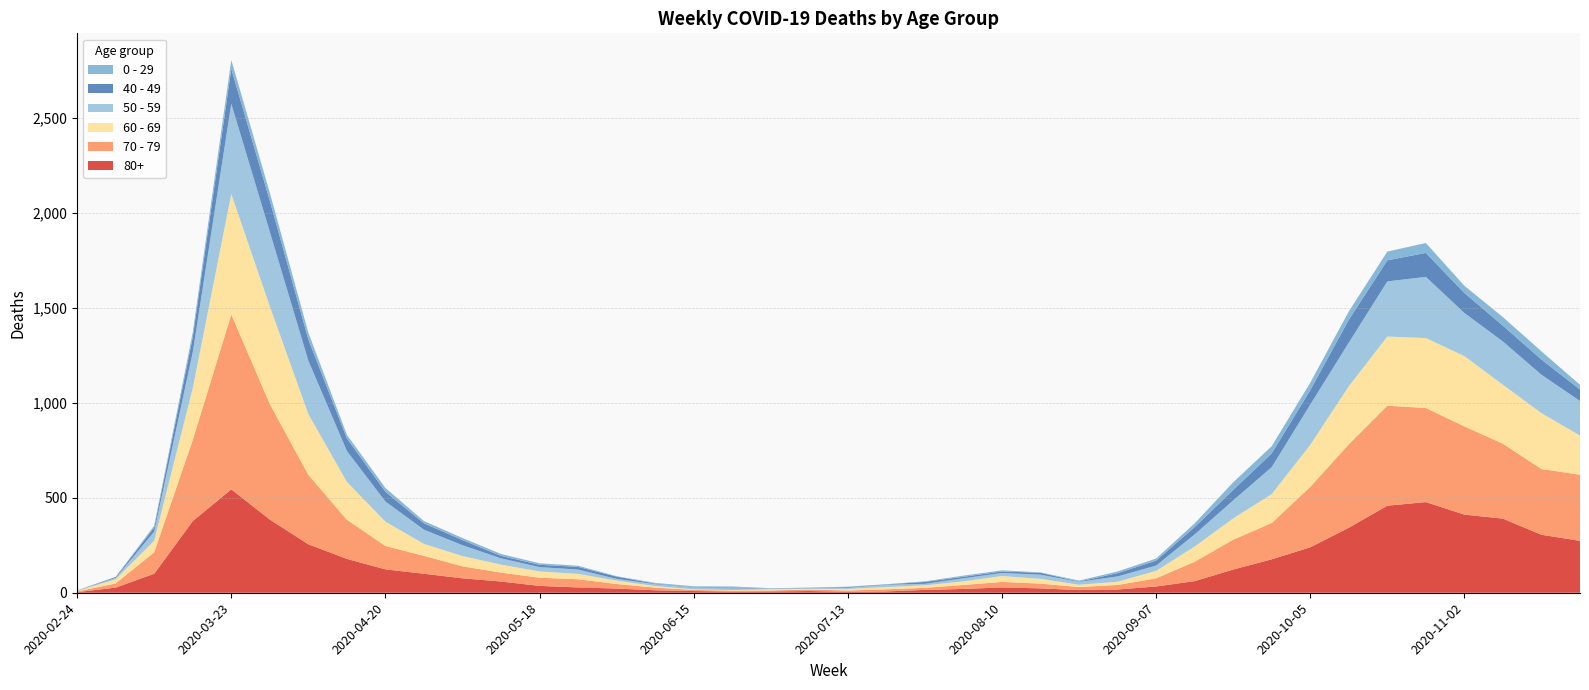

Reading left to right, list all the values displayed in this chart.

80+: 2020-02-24=3	2020-03-02=27	2020-03-09=100	2020-03-16=377	2020-03-23=544	2020-03-30=385	2020-04-06=255	2020-04-13=178	2020-04-20=123	2020-04-27=100	2020-05-04=76	2020-05-11=59	2020-05-18=36	2020-05-25=28	2020-06-01=22	2020-06-08=13	2020-06-15=9	2020-06-22=6	2020-06-29=7	2020-07-06=9	2020-07-13=5	2020-07-20=7	2020-07-27=15	2020-08-03=20	2020-08-10=28	2020-08-17=23	2020-08-24=14	2020-08-31=17	2020-09-07=33	2020-09-14=61	2020-09-21=122	2020-09-28=176	2020-10-05=239	2020-10-12=342	2020-10-19=458	2020-10-26=477	2020-11-02=411	2020-11-09=390	2020-11-16=305	2020-11-23=273
70 - 79: 2020-02-24=4	2020-03-02=22	2020-03-09=113	2020-03-16=427	2020-03-23=920	2020-03-30=608	2020-04-06=365	2020-04-13=206	2020-04-20=123	2020-04-27=94	2020-05-04=63	2020-05-11=47	2020-05-18=43	2020-05-25=43	2020-06-01=24	2020-06-08=14	2020-06-15=6	2020-06-22=5	2020-06-29=5	2020-07-06=8	2020-07-13=7	2020-07-20=11	2020-07-27=11	2020-08-03=21	2020-08-10=29	2020-08-17=25	2020-08-24=16	2020-08-31=24	2020-09-07=43	2020-09-14=102	2020-09-21=157	2020-09-28=191	2020-10-05=318	2020-10-12=439	2020-10-19=526	2020-10-26=495	2020-11-02=464	2020-11-09=394	2020-11-16=346	2020-11-23=348
60 - 69: 2020-02-24=2	2020-03-02=22	2020-03-09=61	2020-03-16=272	2020-03-23=634	2020-03-30=514	2020-04-06=320	2020-04-13=199	2020-04-20=128	2020-04-27=63	2020-05-04=54	2020-05-11=42	2020-05-18=33	2020-05-25=28	2020-06-01=18	2020-06-08=8	2020-06-15=3	2020-06-22=3	2020-06-29=6	2020-07-06=3	2020-07-13=8	2020-07-20=12	2020-07-27=13	2020-08-03=19	2020-08-10=31	2020-08-17=25	2020-08-24=12	2020-08-31=17	2020-09-07=39	2020-09-14=80	2020-09-21=112	2020-09-28=152	2020-10-05=221	2020-10-12=305	2020-10-19=364	2020-10-26=368	2020-11-02=370	2020-11-09=310	2020-11-16=294	2020-11-23=206
50 - 59: 2020-02-24=3	2020-03-02=7	2020-03-09=48	2020-03-16=190	2020-03-23=475	2020-03-30=392	2020-04-06=281	2020-04-13=163	2020-04-20=106	2020-04-27=75	2020-05-04=57	2020-05-11=33	2020-05-18=23	2020-05-25=23	2020-06-01=9	2020-06-08=10	2020-06-15=8	2020-06-22=9	2020-06-29=3	2020-07-06=5	2020-07-13=6	2020-07-20=12	2020-07-27=8	2020-08-03=16	2020-08-10=16	2020-08-17=22	2020-08-24=15	2020-08-31=28	2020-09-07=28	2020-09-14=64	2020-09-21=95	2020-09-28=142	2020-10-05=212	2020-10-12=230	2020-10-19=290	2020-10-26=322	2020-11-02=227	2020-11-09=228	2020-11-16=202	2020-11-23=182
40 - 49: 2020-02-24=0	2020-03-02=5	2020-03-09=21	2020-03-16=79	2020-03-23=183	2020-03-30=163	2020-04-06=111	2020-04-13=66	2020-04-20=51	2020-04-27=33	2020-05-04=27	2020-05-11=13	2020-05-18=12	2020-05-25=14	2020-06-01=12	2020-06-08=3	2020-06-15=2	2020-06-22=5	2020-06-29=1	2020-07-06=1	2020-07-13=4	2020-07-20=2	2020-07-27=10	2020-08-03=8	2020-08-10=8	2020-08-17=10	2020-08-24=2	2020-08-31=17	2020-09-07=26	2020-09-14=38	2020-09-21=55	2020-09-28=72	2020-10-05=76	2020-10-12=120	2020-10-19=111	2020-10-26=126	2020-11-02=105	2020-11-09=83	2020-11-16=80	2020-11-23=60
0 - 29: 2020-02-24=1	2020-03-02=0	2020-03-09=10	2020-03-16=25	2020-03-23=47	2020-03-30=42	2020-04-06=36	2020-04-13=19	2020-04-20=20	2020-04-27=12	2020-05-04=11	2020-05-11=10	2020-05-18=8	2020-05-25=6	2020-06-01=2	2020-06-08=4	2020-06-15=6	2020-06-22=5	2020-06-29=2	2020-07-06=1	2020-07-13=2	2020-07-20=1	2020-07-27=3	2020-08-03=6	2020-08-10=6	2020-08-17=2	2020-08-24=5	2020-08-31=9	2020-09-07=11	2020-09-14=20	2020-09-21=40	2020-09-28=38	2020-10-05=39	2020-10-12=44	2020-10-19=46	2020-10-26=52	2020-11-02=38	2020-11-09=45	2020-11-16=43	2020-11-23=25